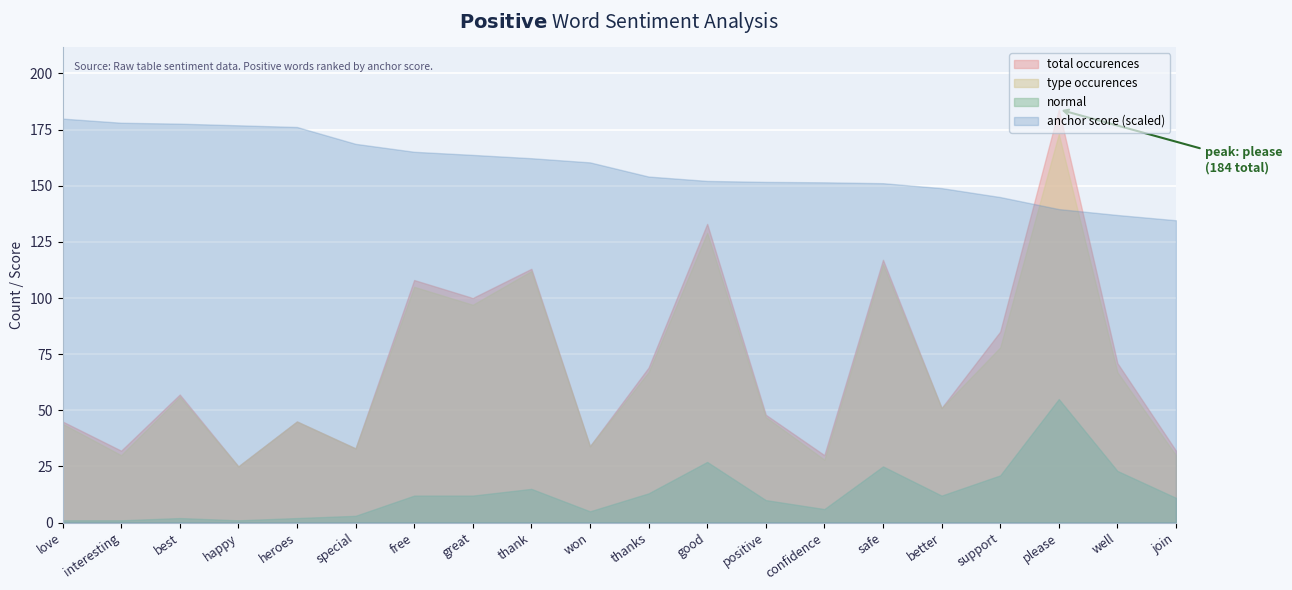

What are all the series names shown in the legend?

total occurences, type occurences, normal, anchor score (scaled)